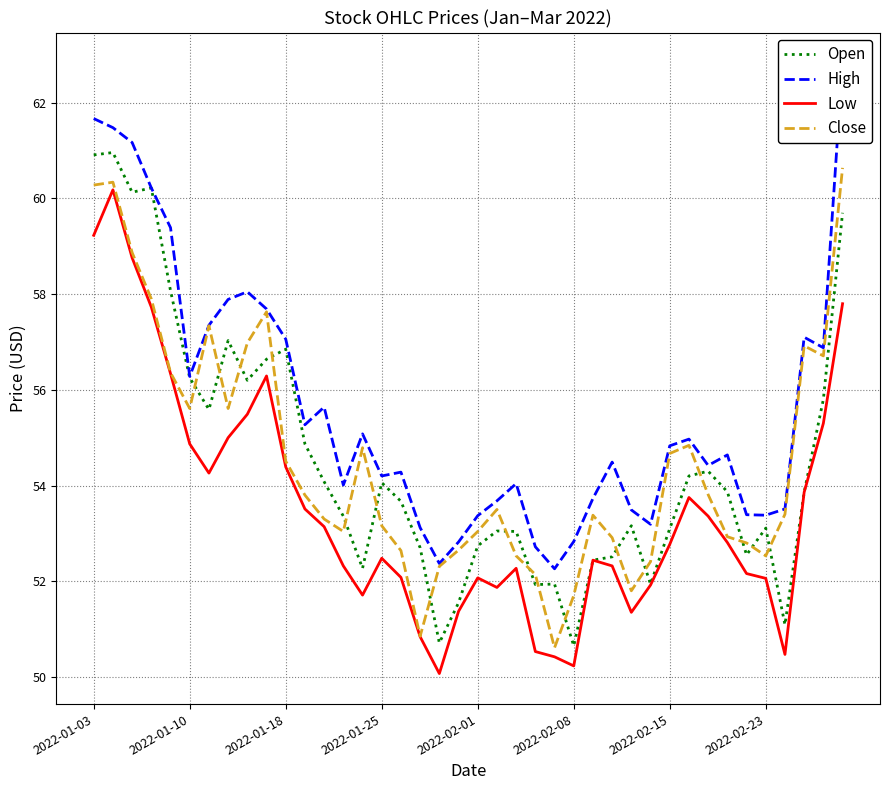

What position from the left is 32?

33